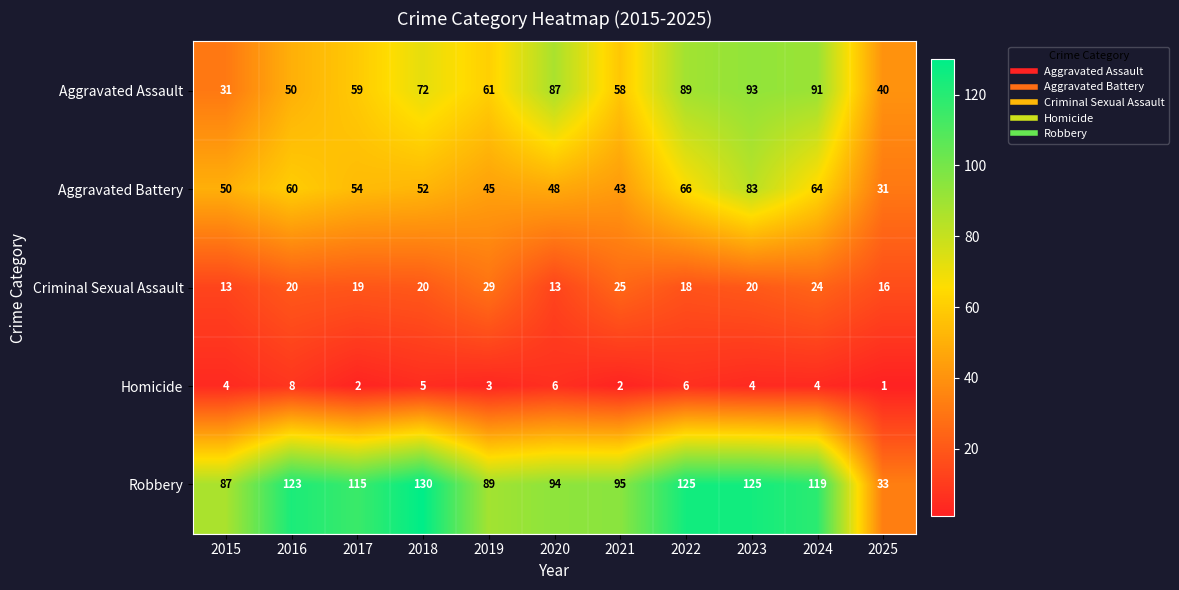

Which series has the widest spread of values?

Robbery